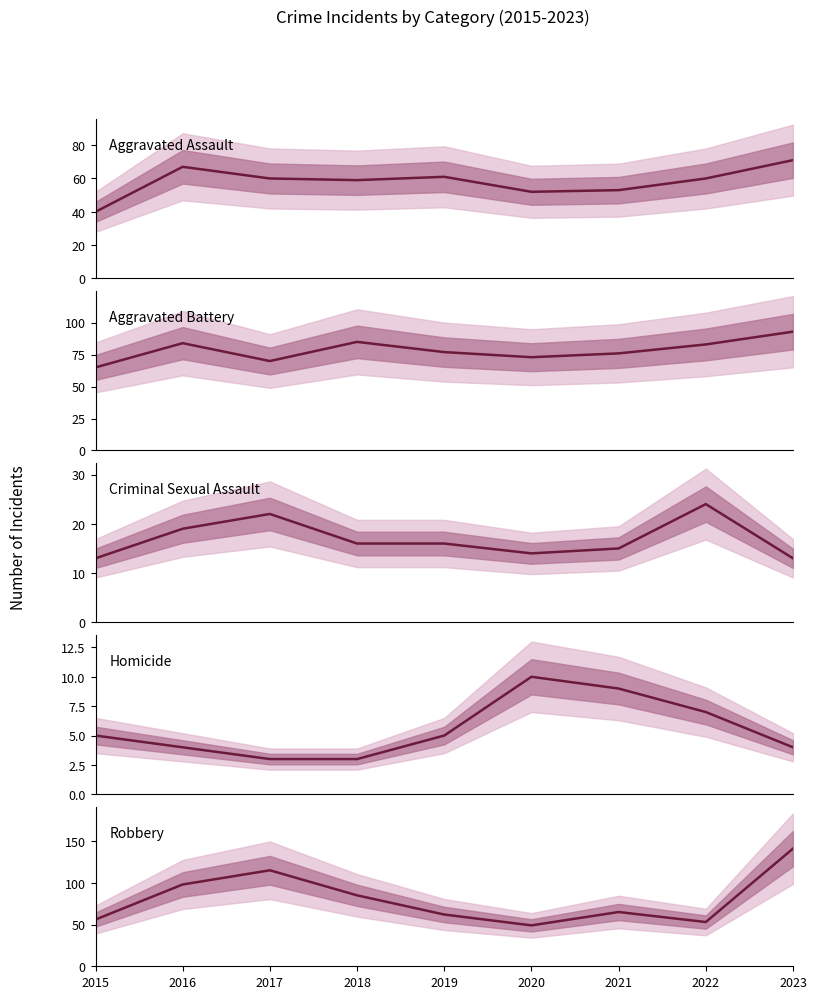

What is the value of the Aggravated Battery point at the 6th from the left?

73